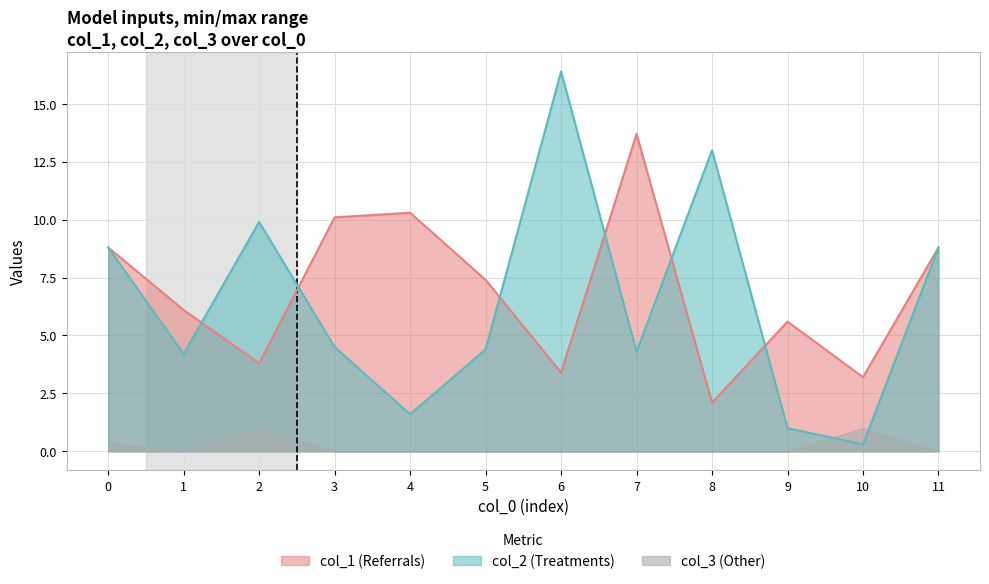

What is the value of the col_1 point at the 4th from the left?

10.1